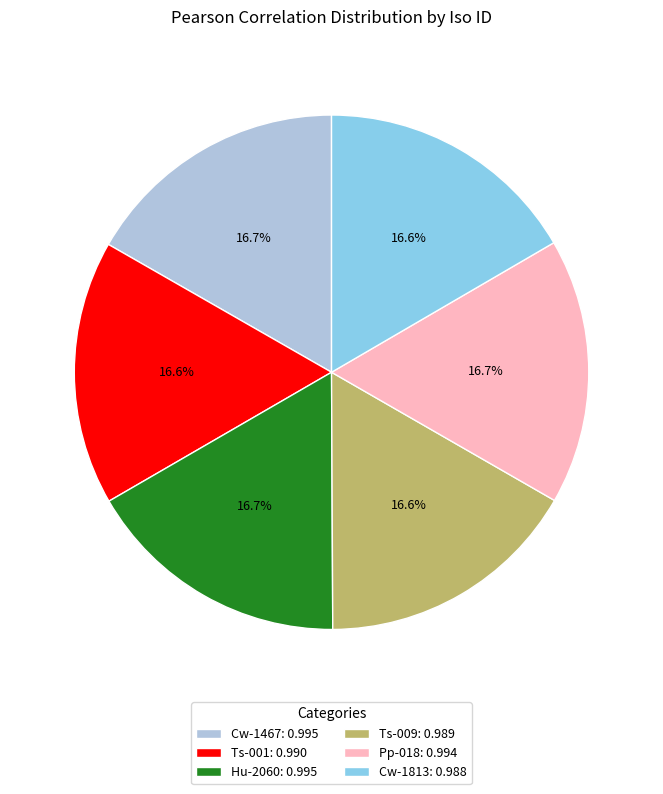

How many slices are in this pie chart?

6